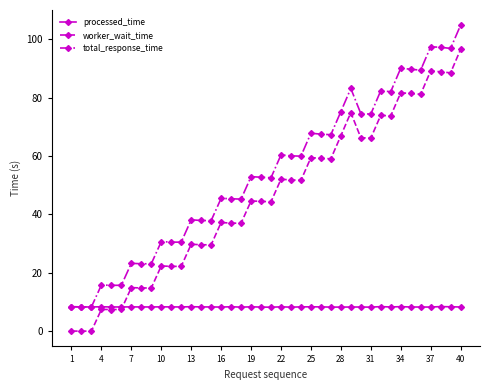

What is the maximum value shown in the chart?

104.7